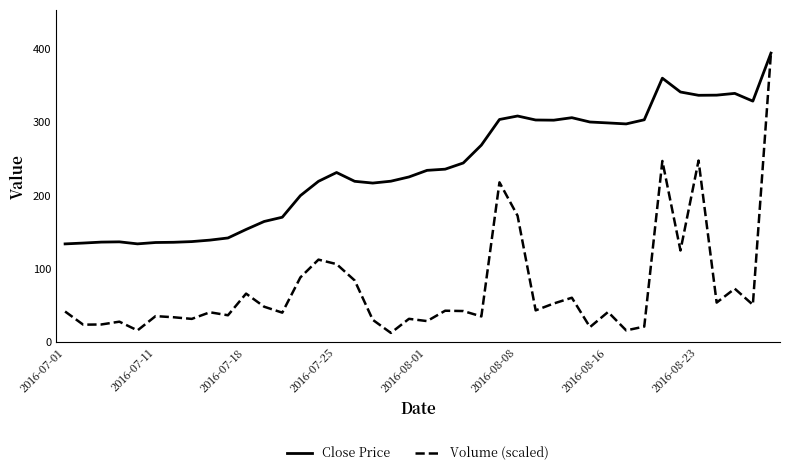

Rank the series by their average value, from lowest to highest.

Volume (scaled), Close Price